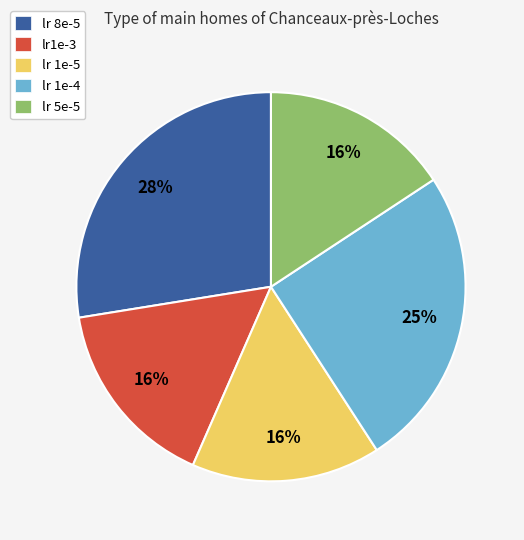

To the nearest percent, what portion does lr 5e-5 represent?

16%